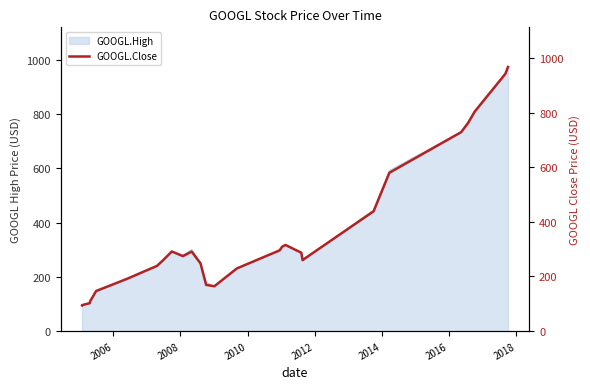

How many lines are shown in the chart?

1